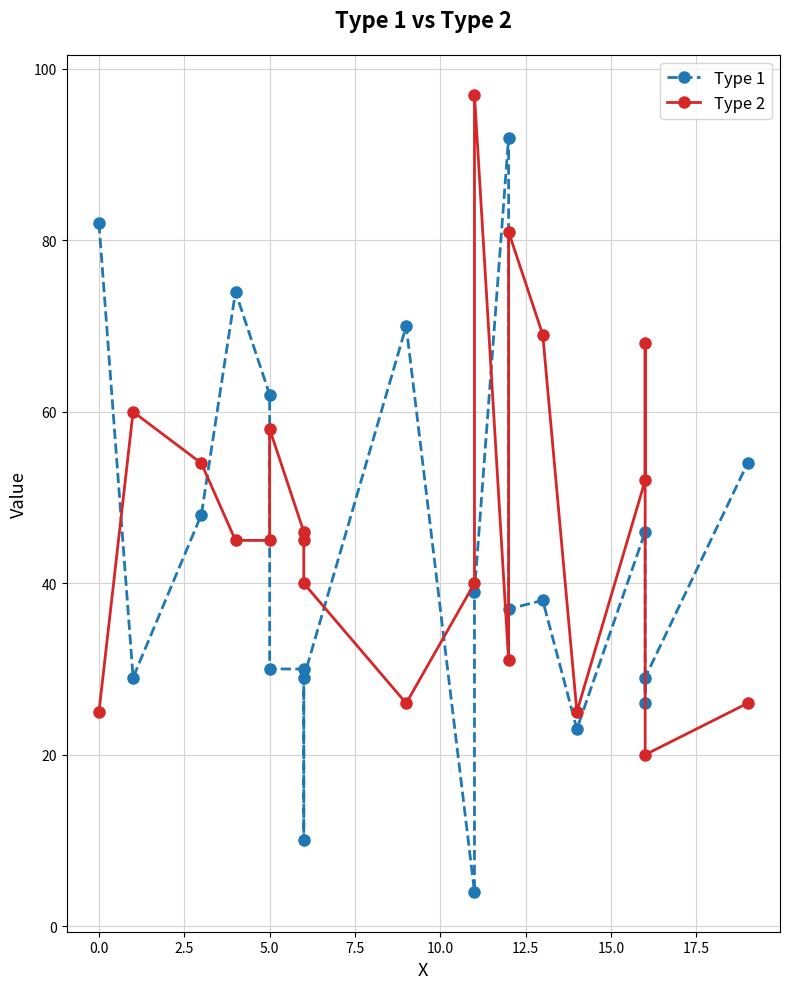

Does the chart display data point markers on the line(s)?

Yes